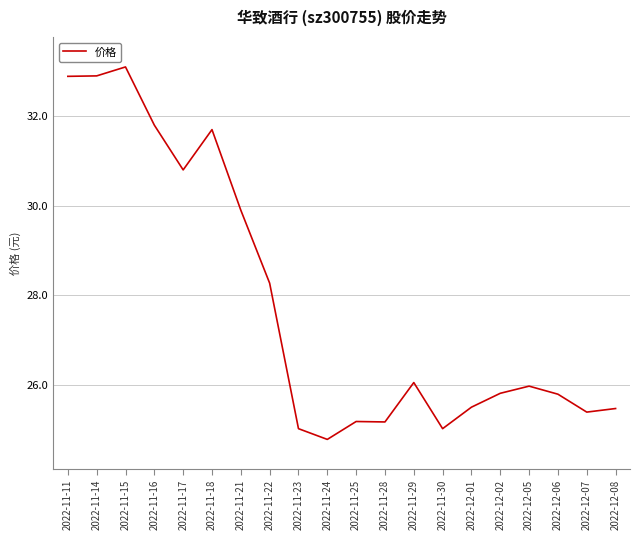

The value at 2022-11-24 is 37.3. True or false?

False